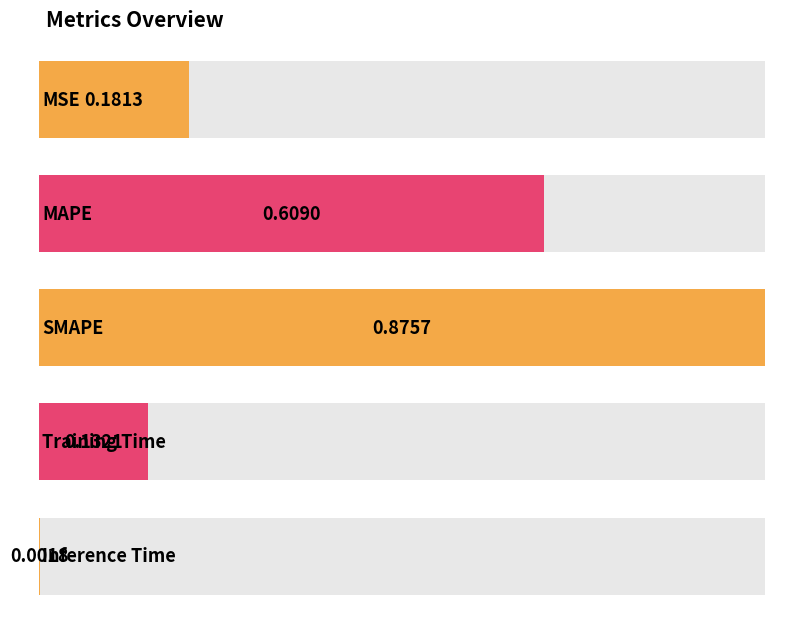

Reading right to left, transcribe all the data shown in this chart.

0.0	0.1	0.9	0.6	0.2